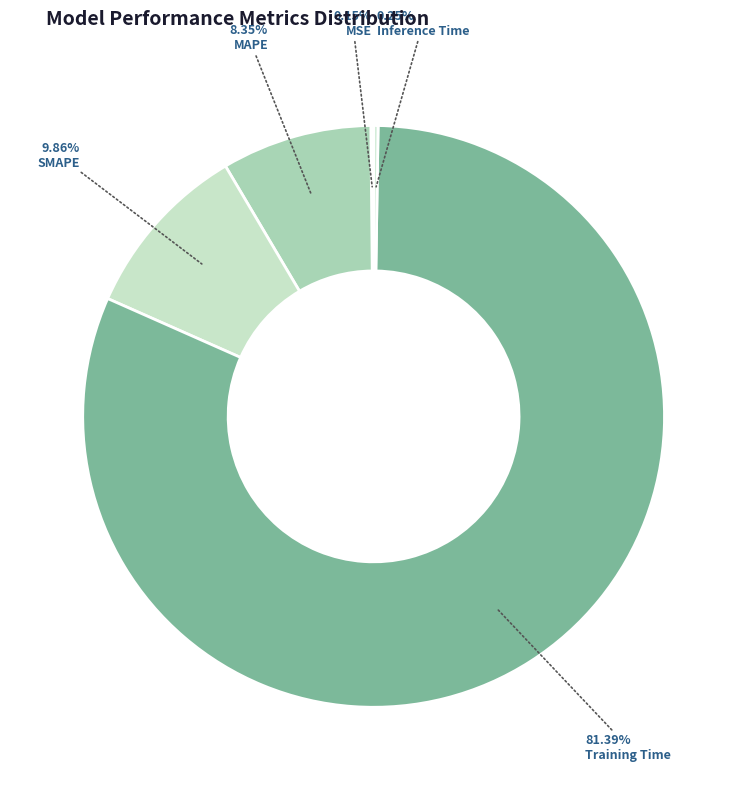

Does any single category account for the majority?

Yes